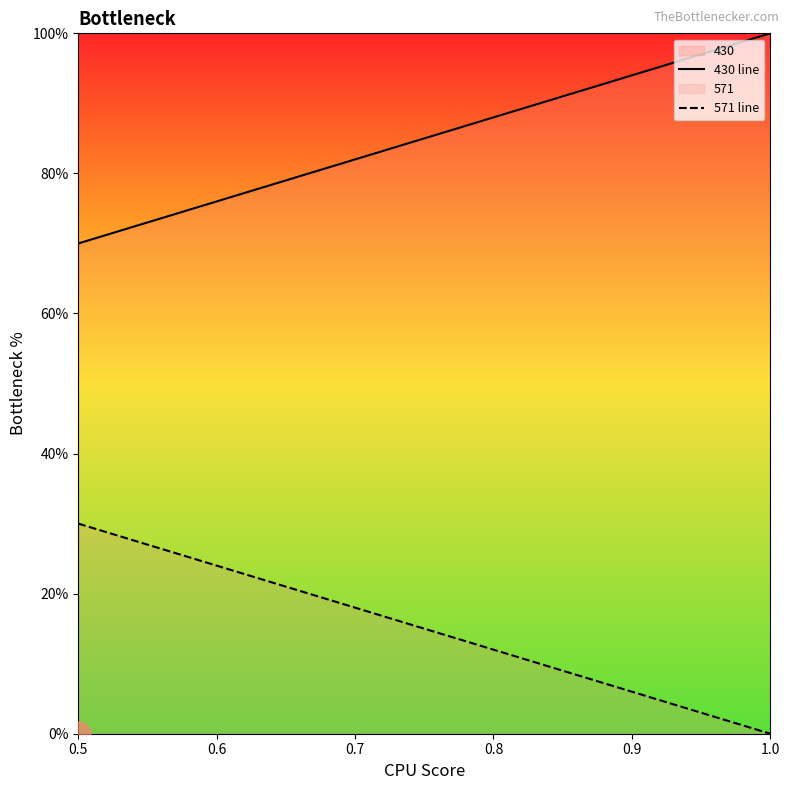

True or false: 430 line has more than 0 interior local peaks.

False